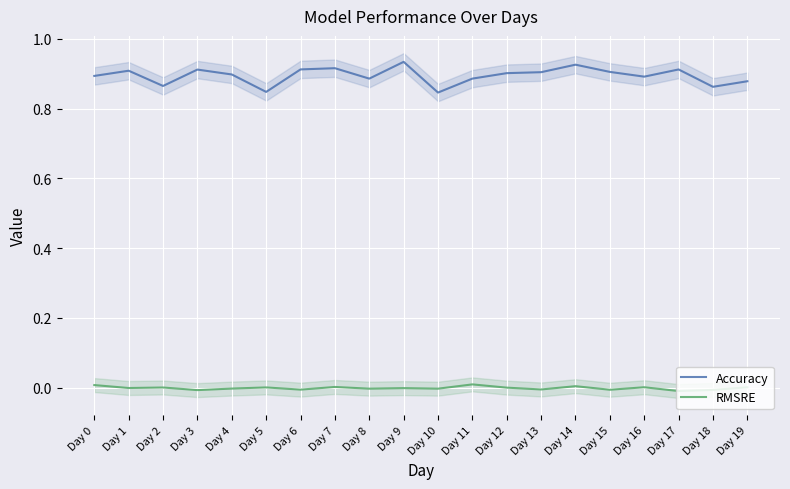

Where is the first local maximum for RMSRE?

Day 2